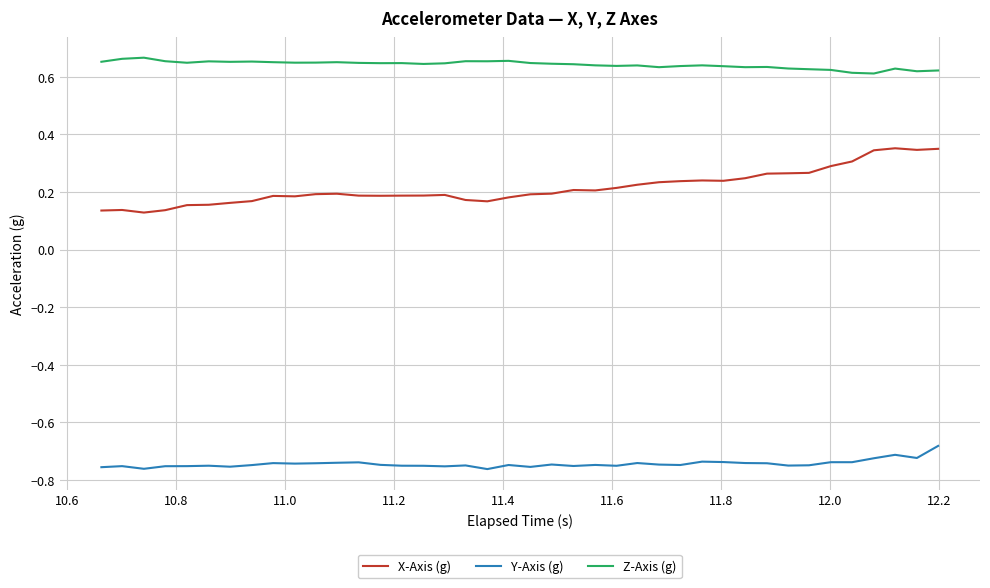

How many lines are shown in the chart?

3